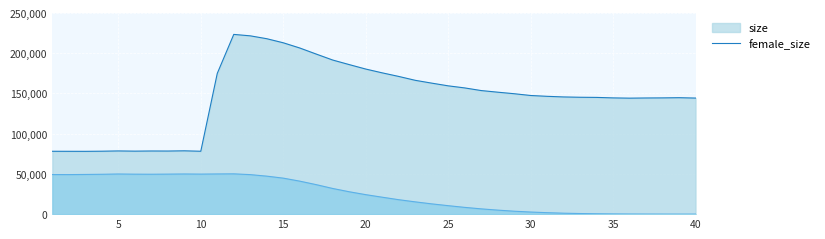

Reading left to right, what are all the values shown in this chart?

size: 1=78140	2=78101	3=78064	4=78230	5=78554	6=78305	7=78489	8=78429	9=78710	10=78176	11=174955	12=223397	13=221618	14=218046	15=212979	16=206514	17=198952	18=191530	19=185871	20=180344	21=175611	22=171163	23=166348	24=162842	25=159472	26=156894	27=153611	28=151587	29=149681	30=147475	31=146443	32=145665	33=145276	34=145093	35=144481	36=144165	37=144382	38=144492	39=144734	40=144266
female_size: 1=49201	2=49151	3=49327	4=49543	5=49888	6=49673	7=49604	8=49737	9=49911	10=49761	11=49947	12=50081	13=49109	14=47222	15=44744	16=41013	17=36651	18=31889	19=27815	20=24222	21=21046	22=17950	23=15268	24=12766	25=10529	26=8408	27=6560	28=5000	29=3645	30=2607	31=1817	32=1168	33=752	34=457	35=261	36=135	37=74	38=43	39=19	40=13